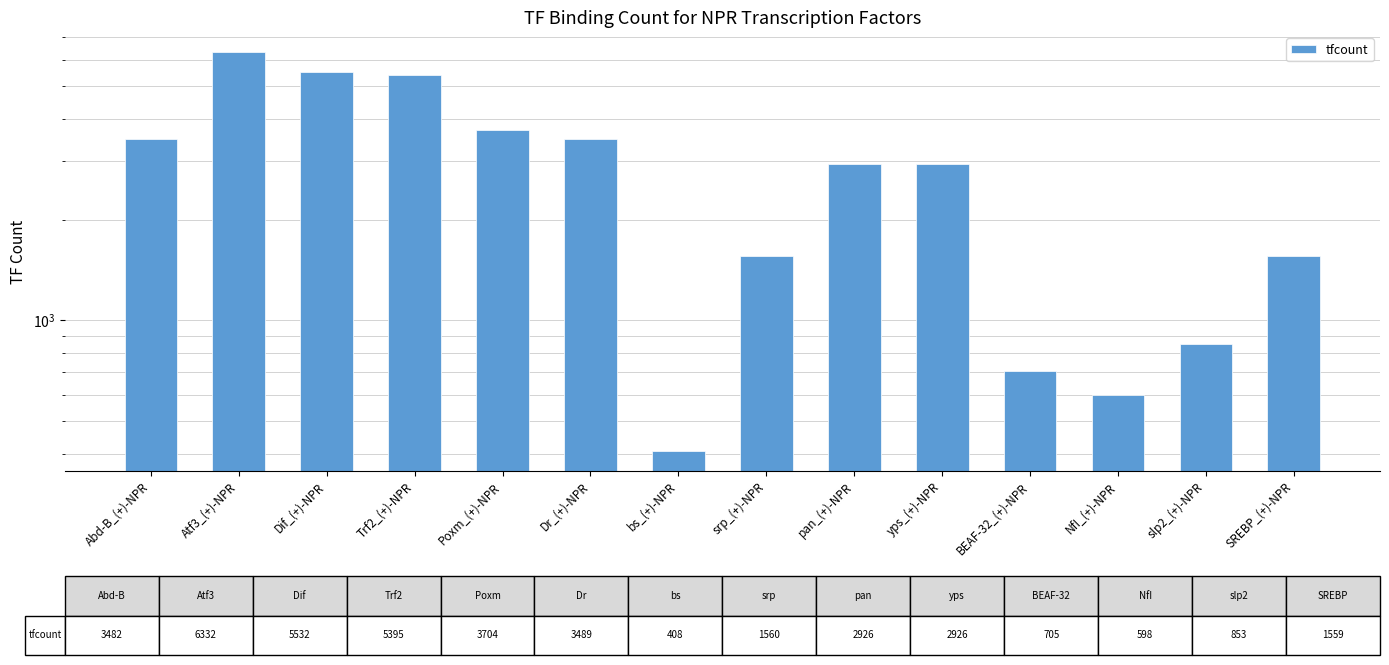

Is it true that the value at NfI_(+)-NPR is 598?

True